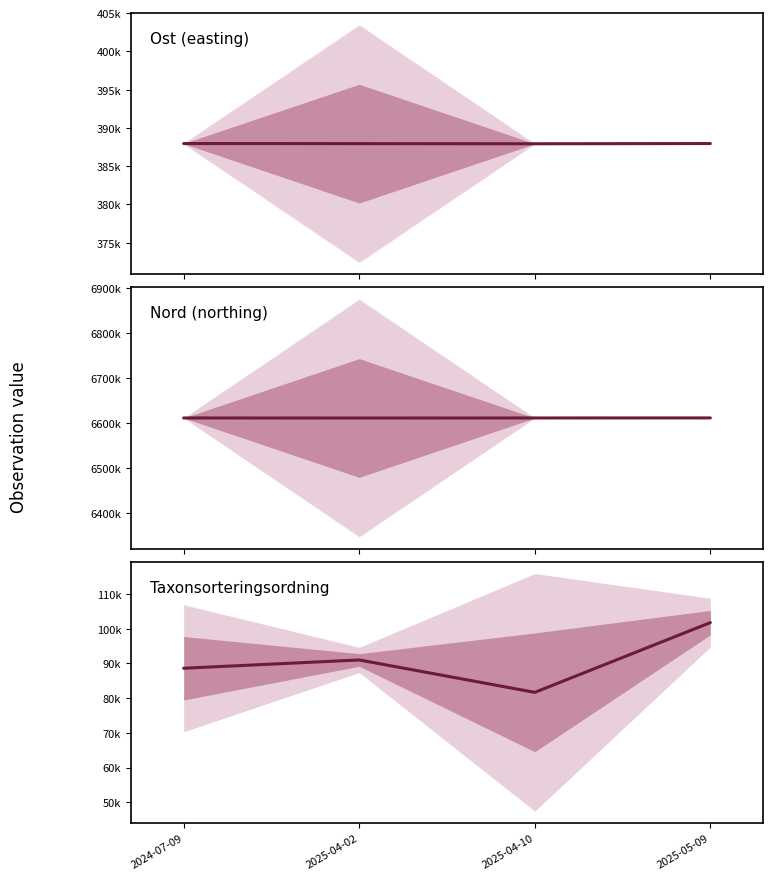

Rank the series by their maximum value, from highest to lowest.

Nord, Ost, Taxonsorteringsordning